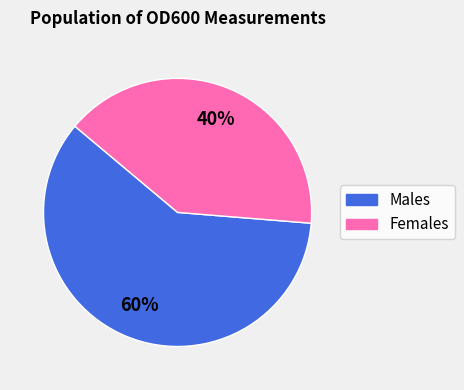

Count the number of slices in the pie.

2